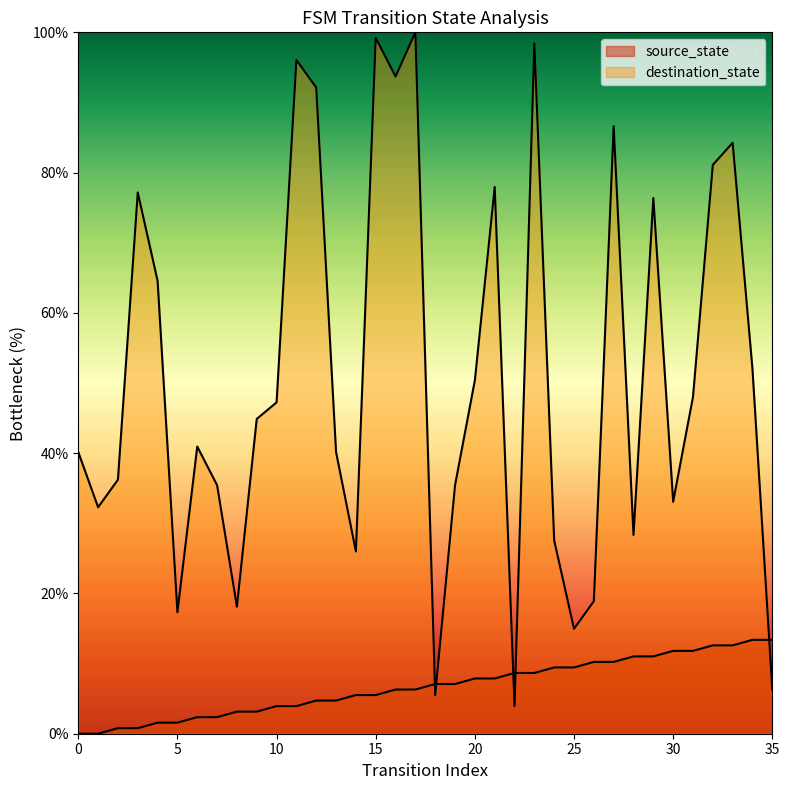

Between 17 and 25, which series saw the biggest shift?

destination_state